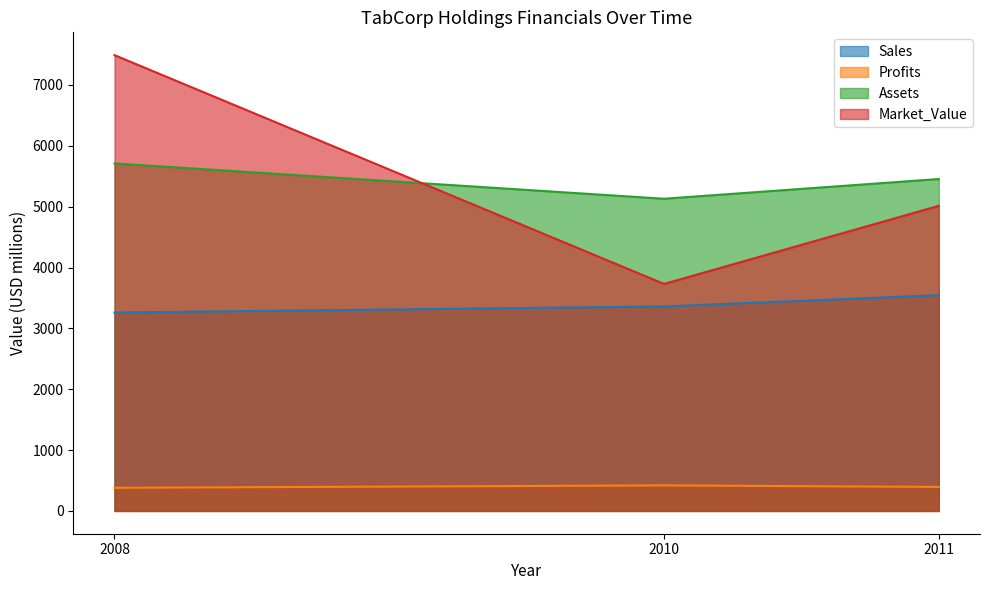

What is the total value across all series at 2008?

16840.0